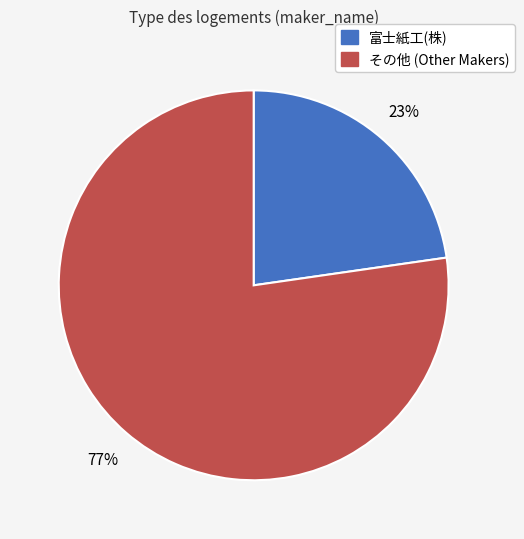

Does any single category account for the majority?

Yes